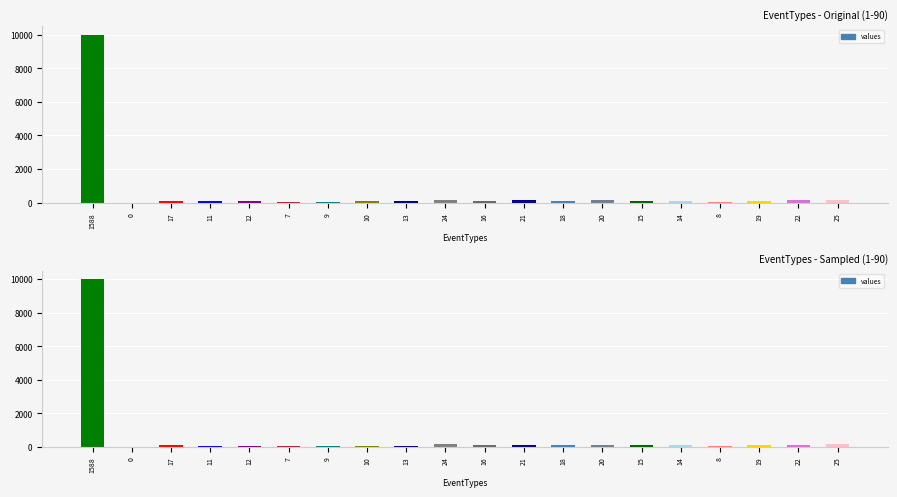

How many values are above zero?

19